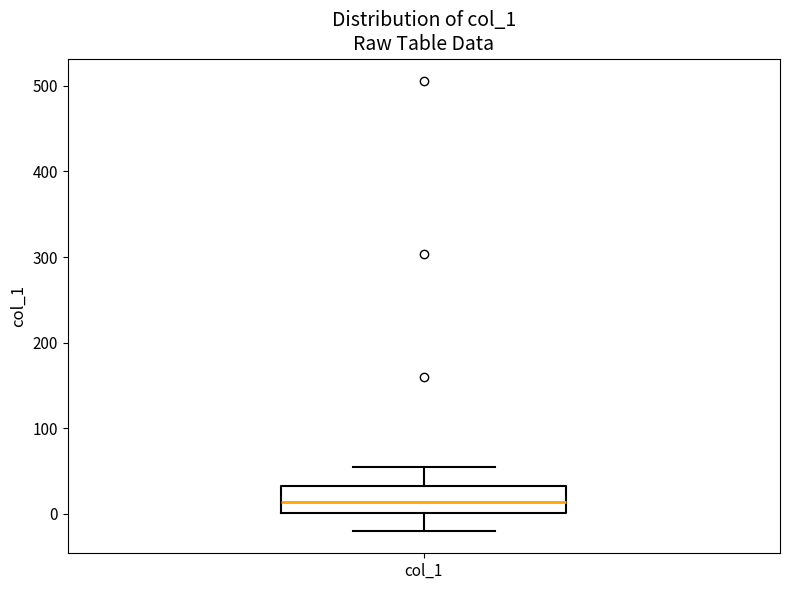

Read this box plot against the y-axis: the position of the median line, the range covered by the box, and the ends of both whiskers. The values are not printed on the chart, so give them approximately, as read against the axis.

median 10, box 0 to 30, whiskers -20 to 50